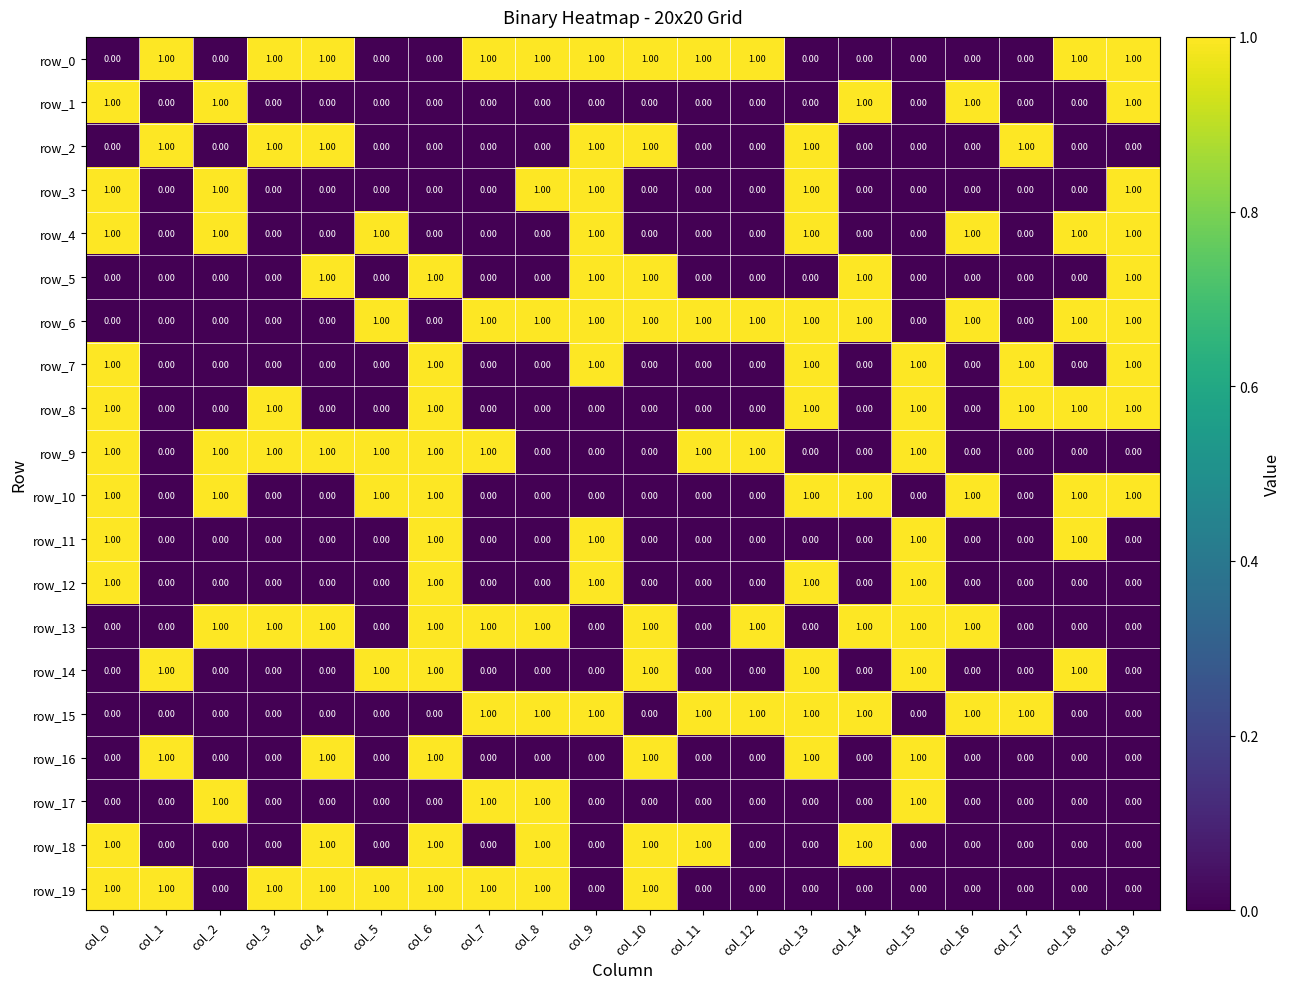

Which series has the largest total across all categories?

row_6